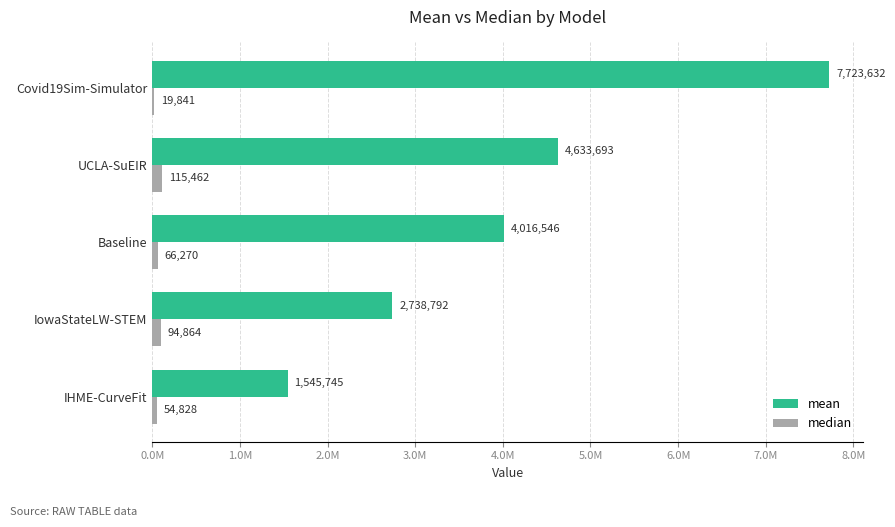

Which series has the largest range (max minus min)?

mean